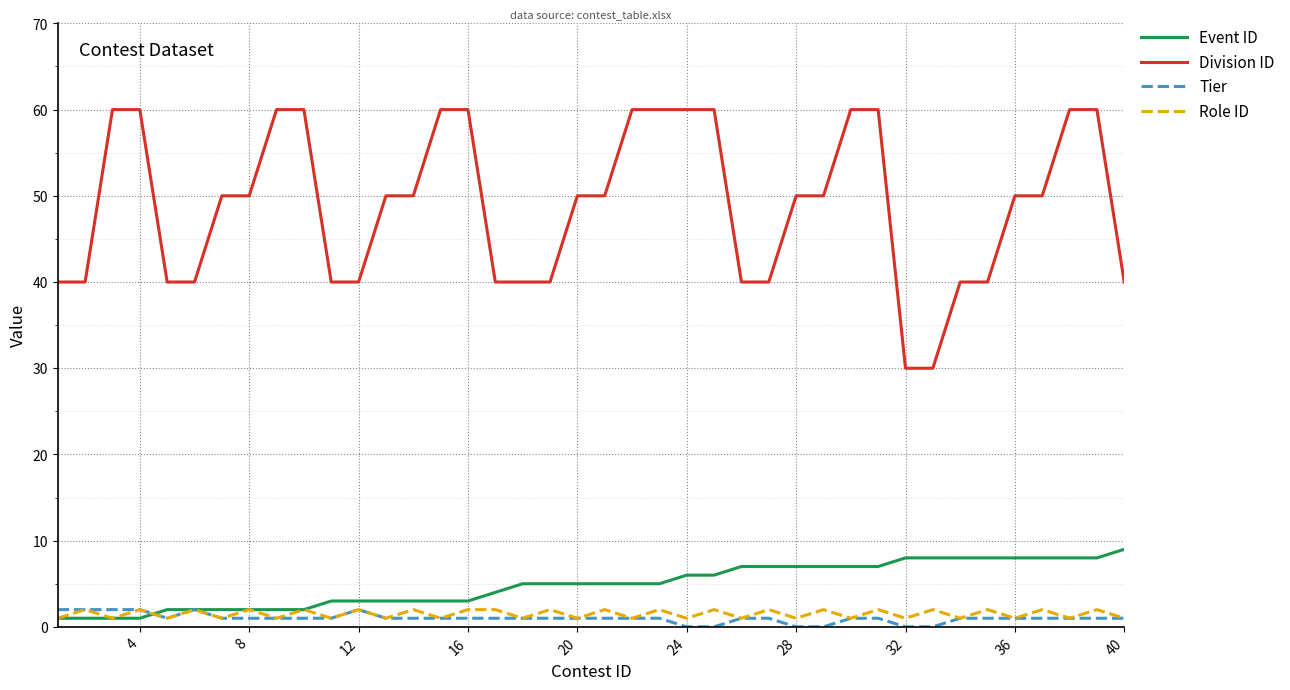

What is the sum of all Event ID values?

195